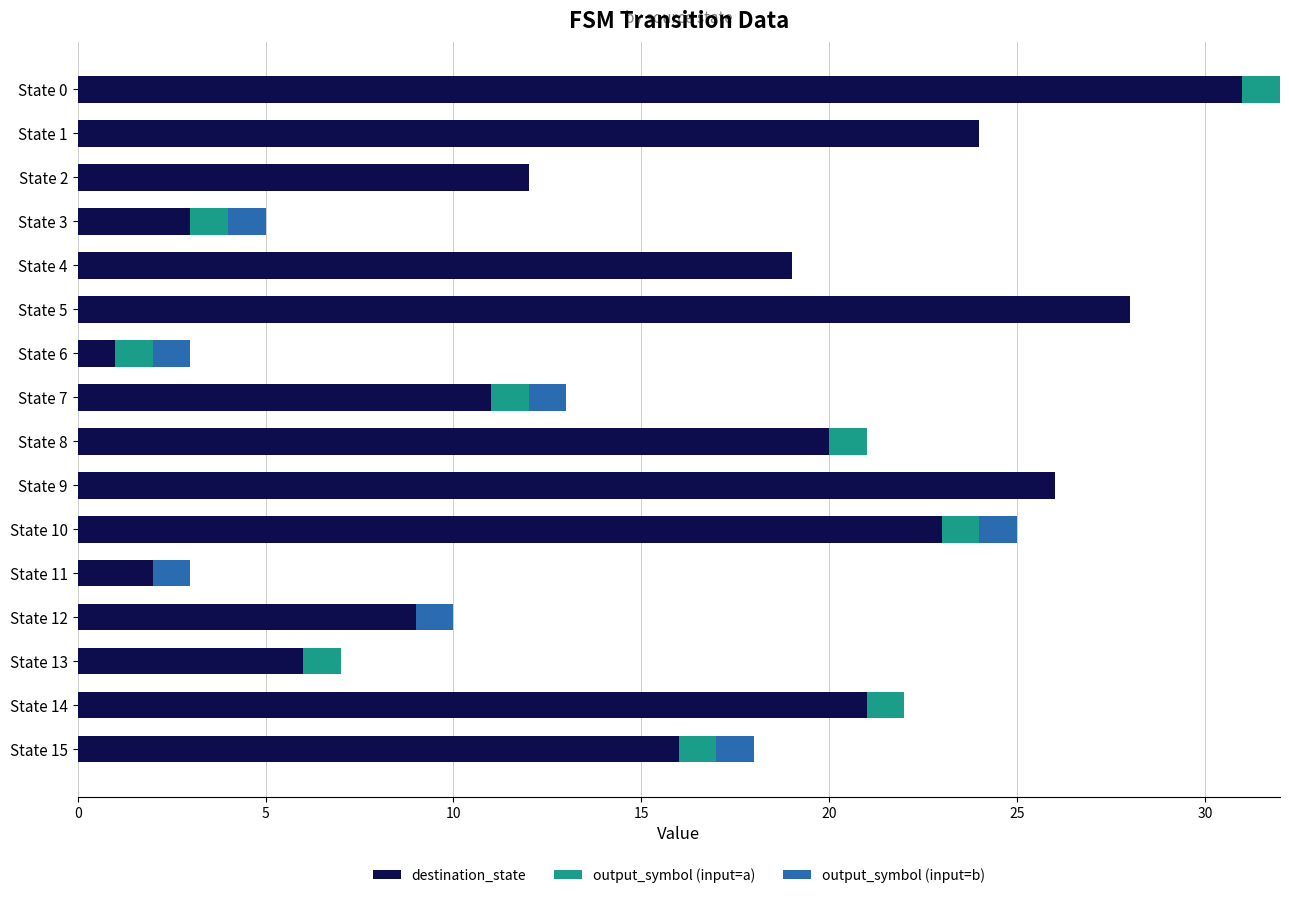

Which category has the highest value in the destination_state series?

State 0